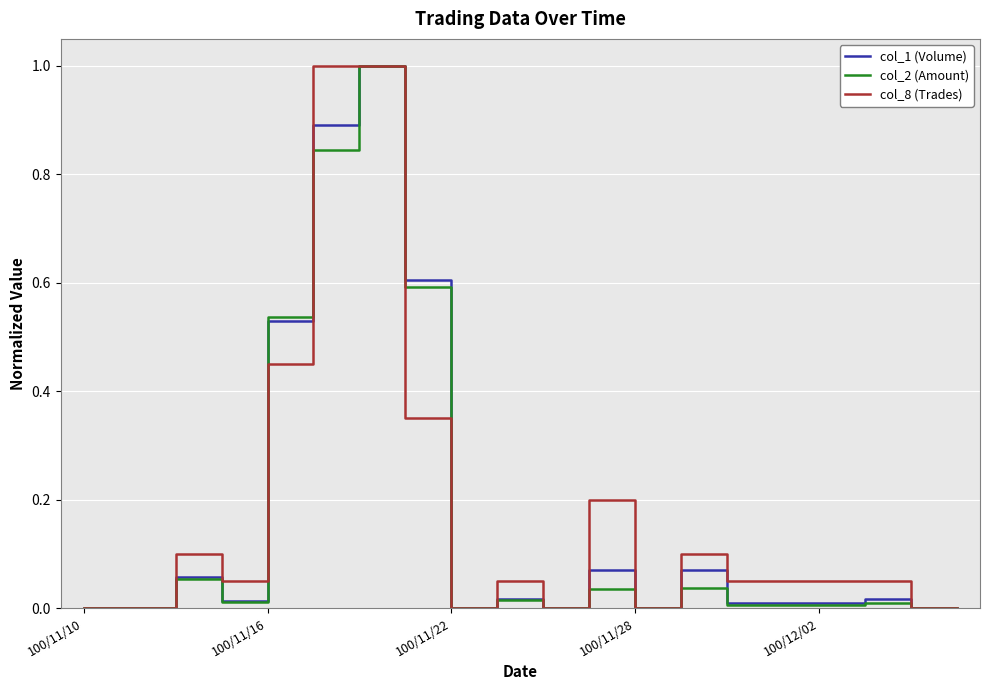

True or false: col_1 (Volume) has more than 1 points higher than both neighbors.

True